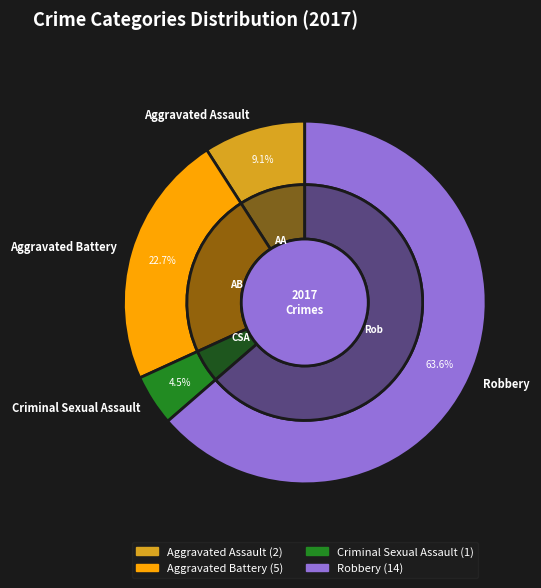

To the nearest percent, what percentage of the pie is Criminal Sexual Assault?

5%